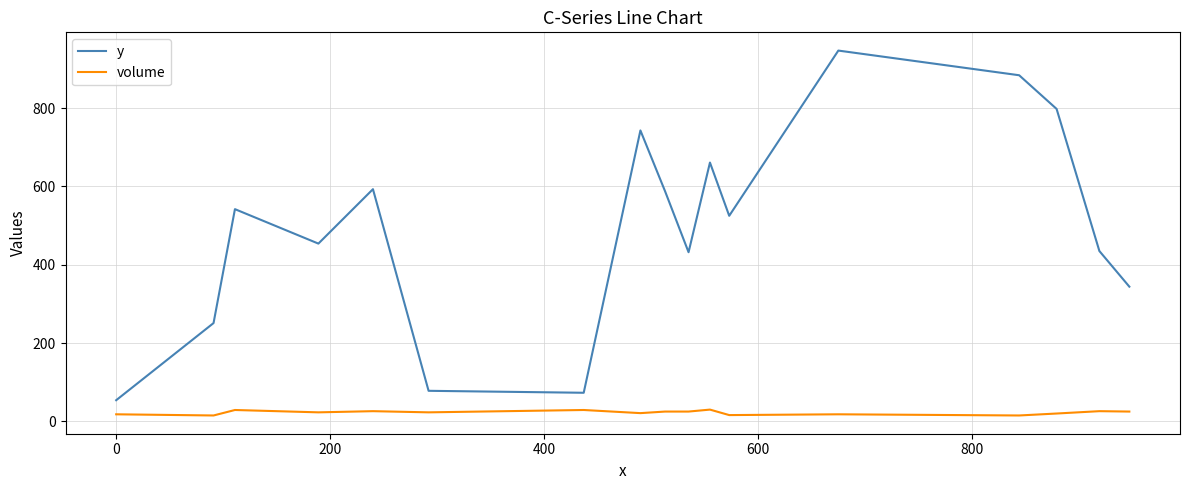

Which series has the largest total across all categories?

y